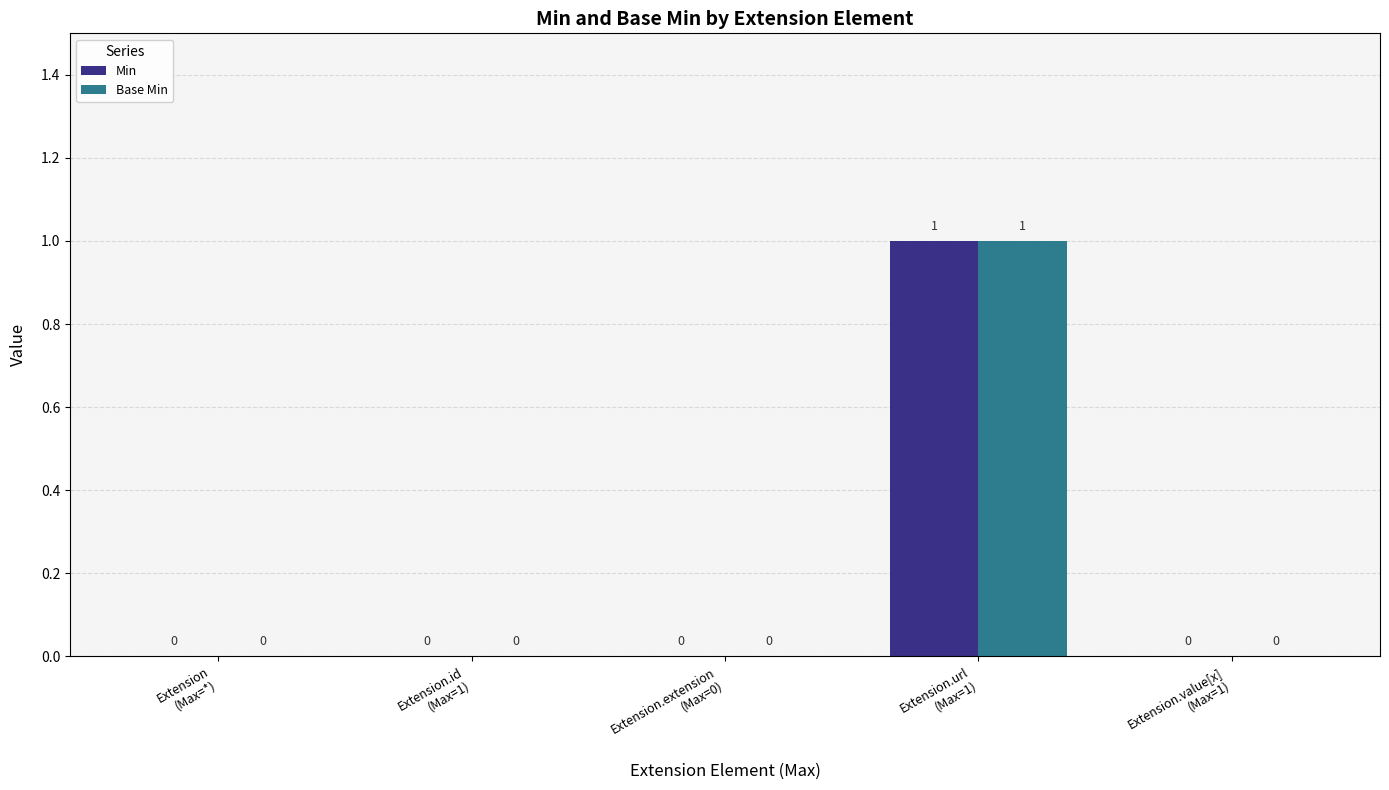

What is the sum of all Base Min values?

1